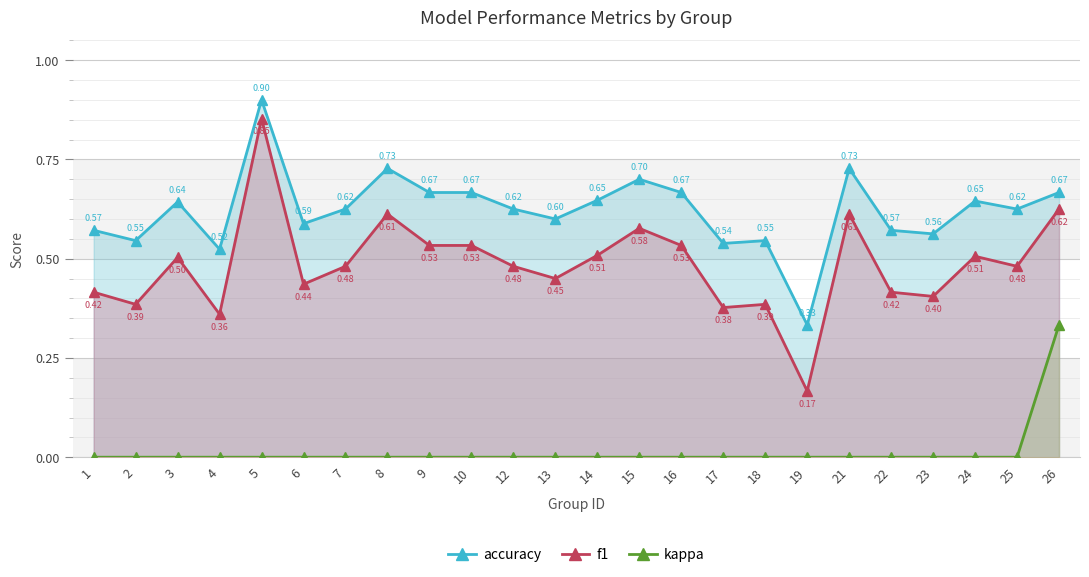

Between 2 and 26, which is larger?

26